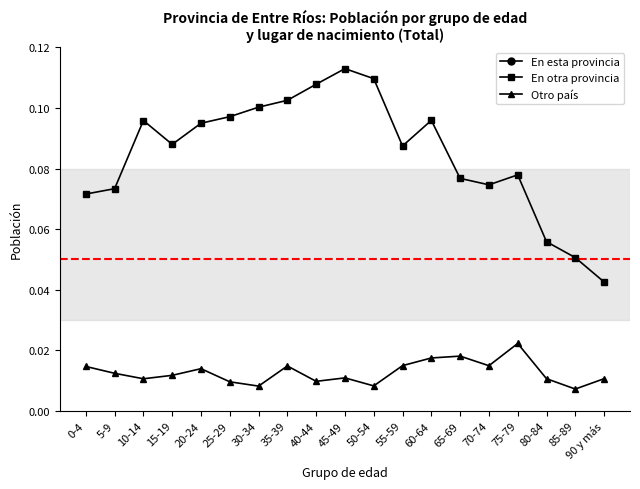

At which label does Otro país reach its minimum?

85-89